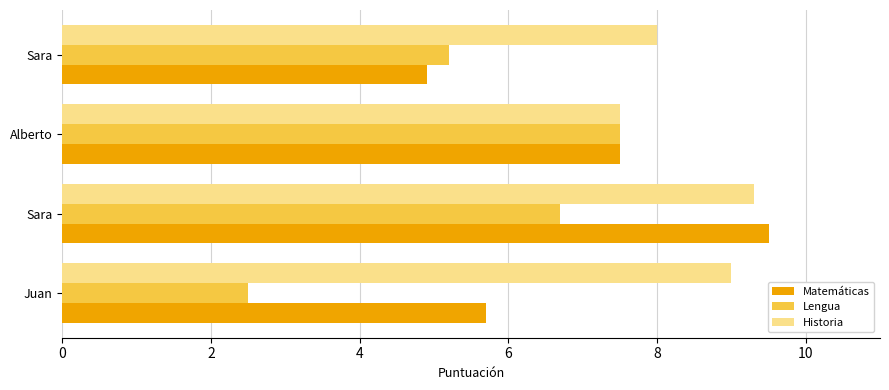

At how many categories does at least one series exceed 6?

4